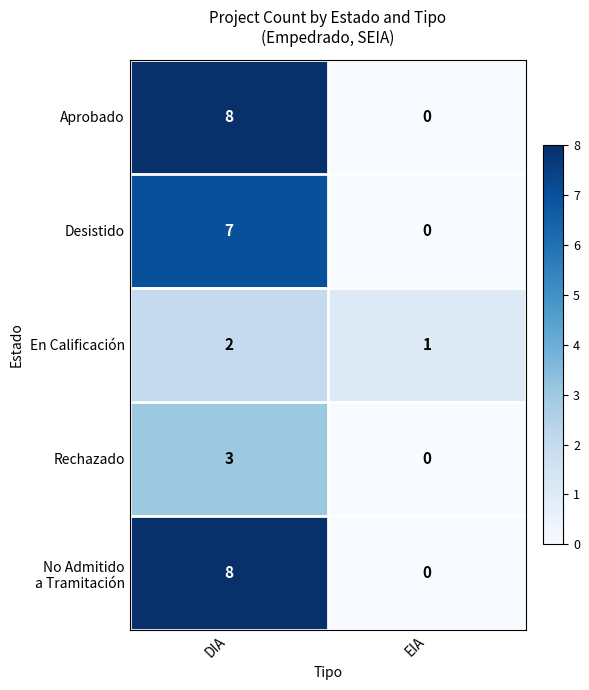

What is the total value across all series at DIA?

28